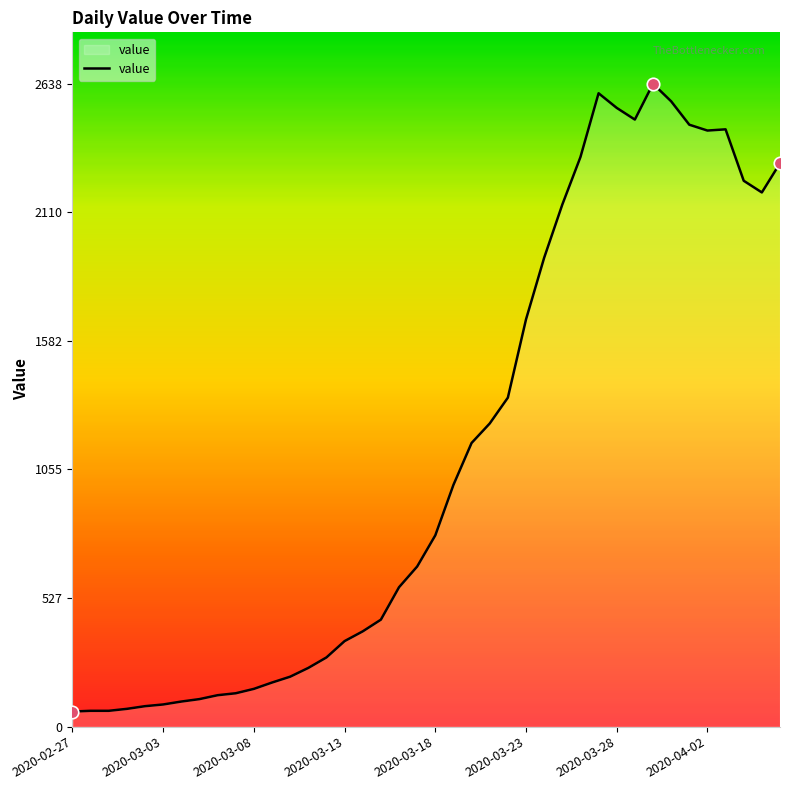

What is the smallest value displayed?

62